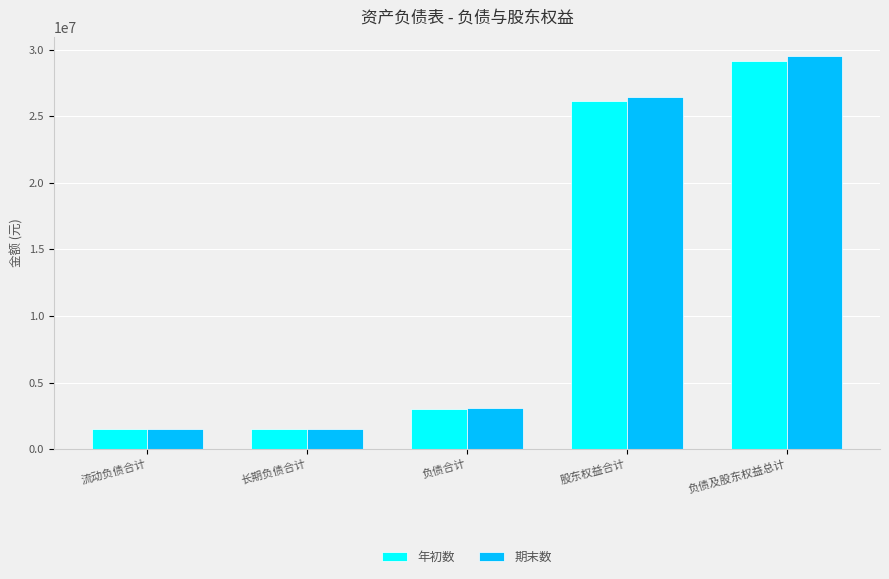

At how many categories does at least one series exceed 23087738?

2